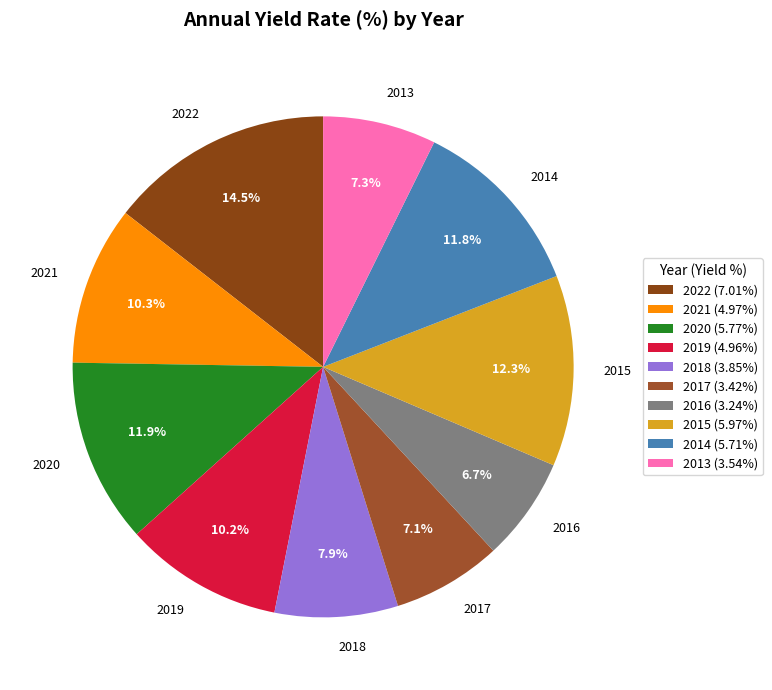

Is 2014 the majority of the pie?

No